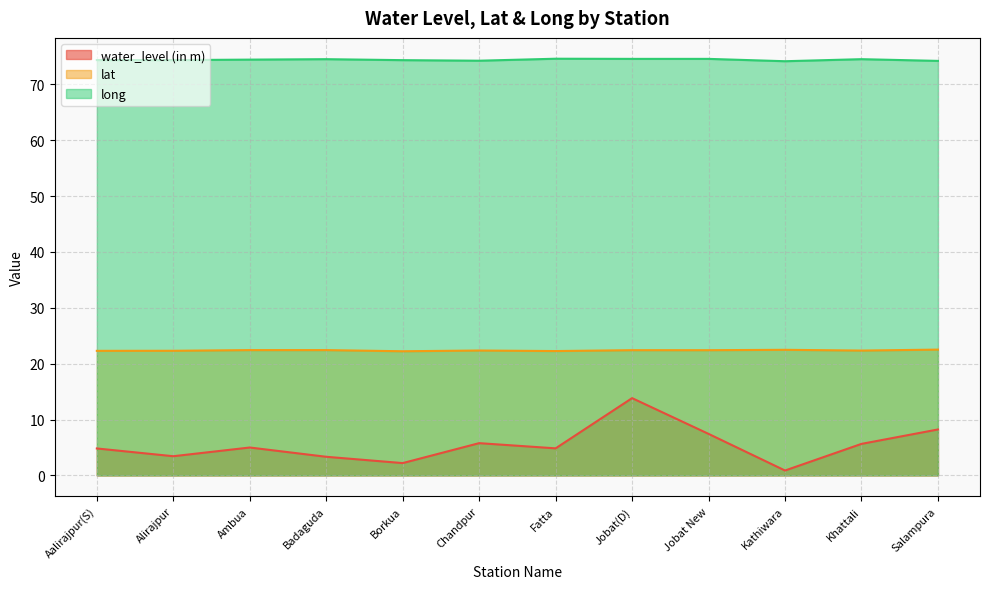

What is the value of the long point at the 10th from the left?

74.2